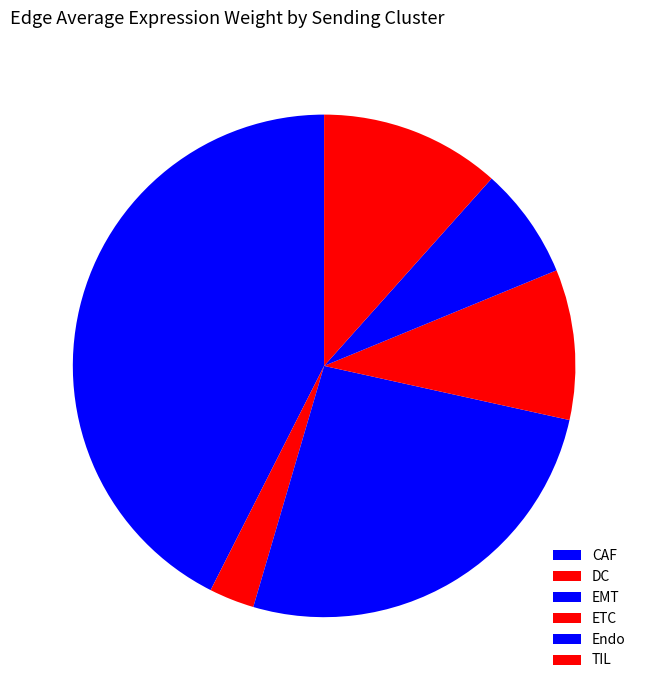

Rank the categories by value from lowest to highest.

DC, Endo, ETC, TIL, EMT, CAF